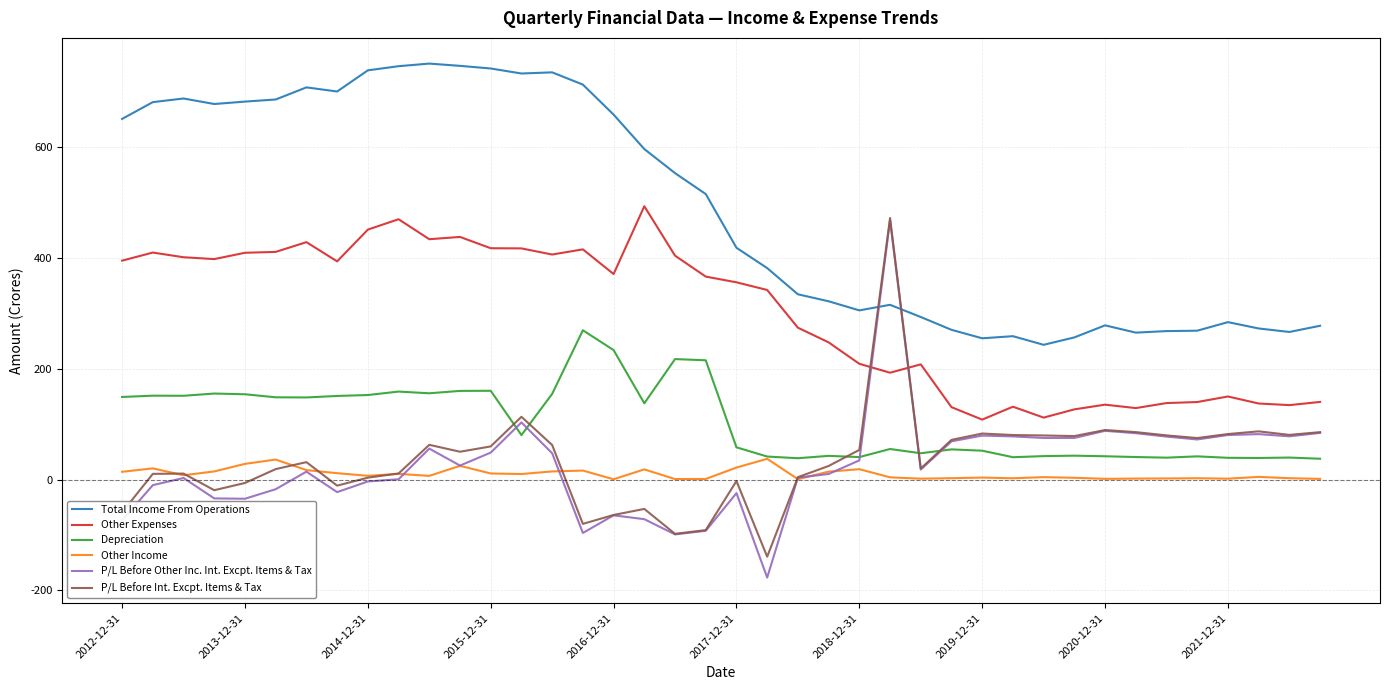

What is the highest value of the Total Income From Operations series?

750.7